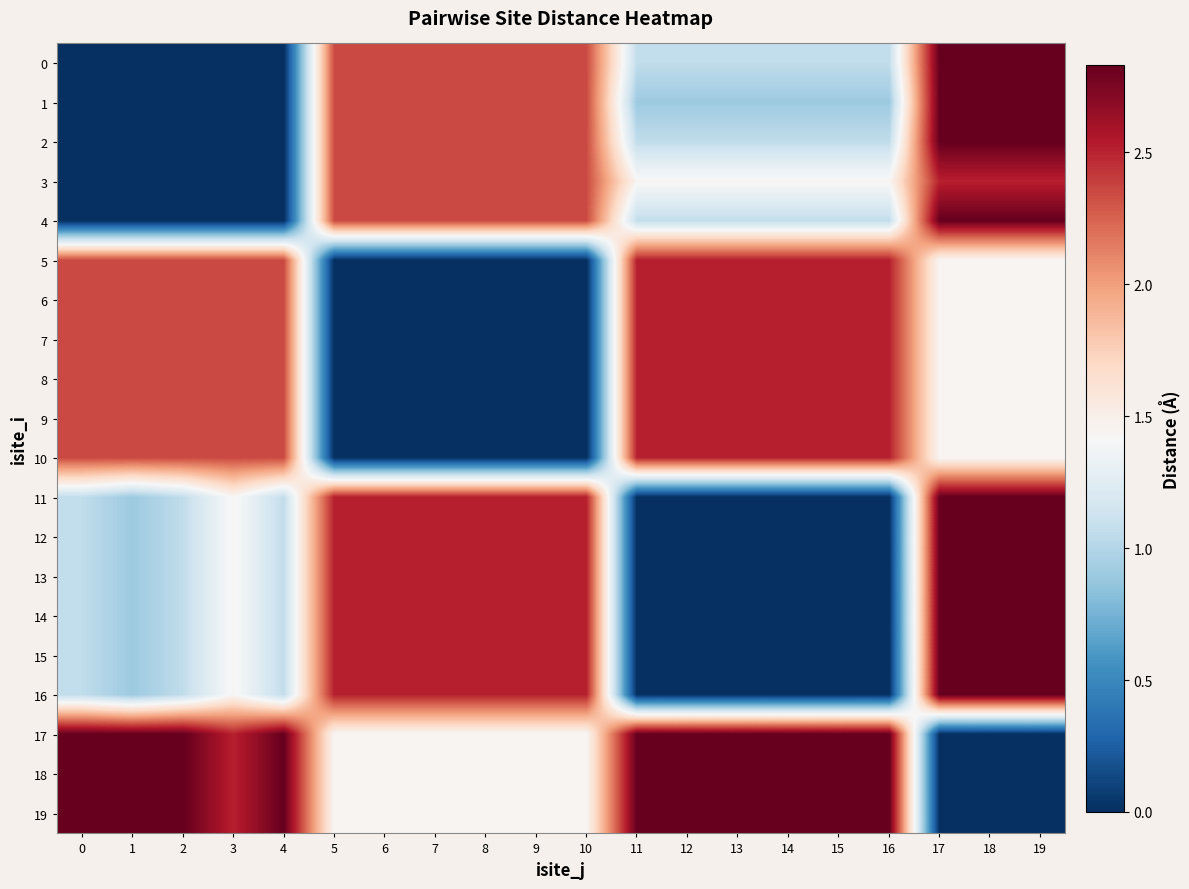

At which category is the sum across all series the highest?

17